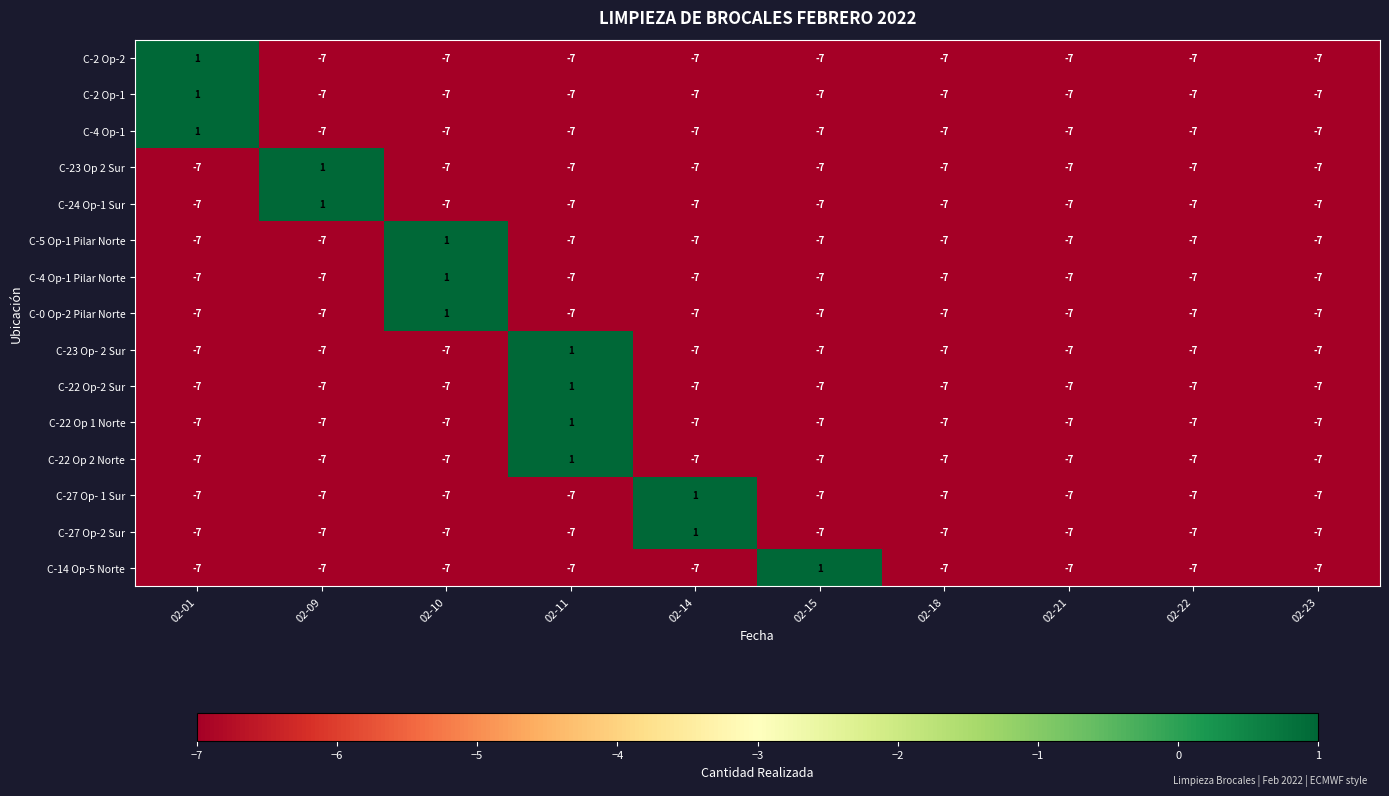

What is the difference between the maximum and minimum values in the C-23 Op 2 Sur series?

8